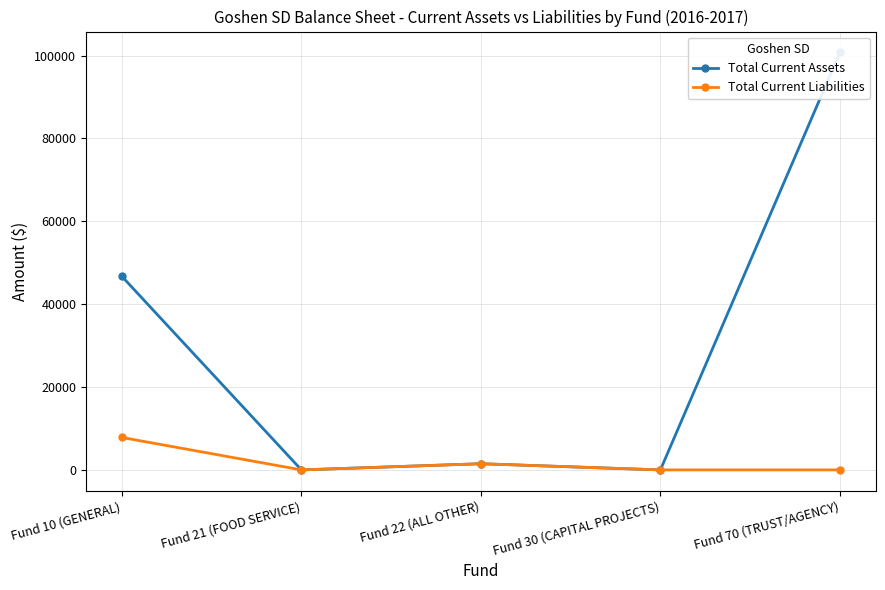

What is the average value of the Total Current Liabilities series?

1863.1